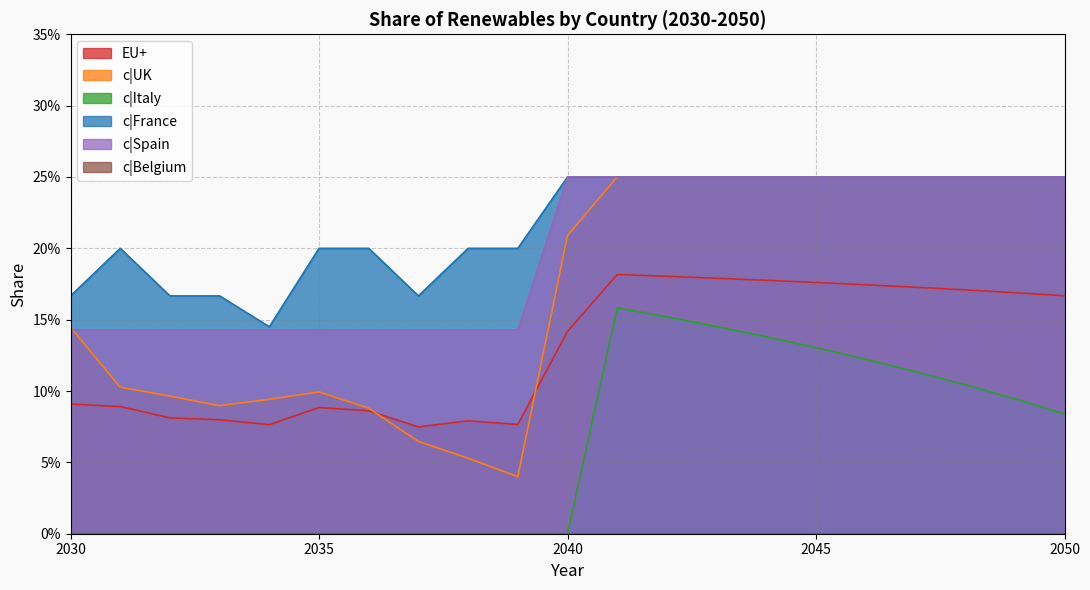

Rank the categories by c|UK value from lowest to highest.

2039, 2038, 2037, 2036, 2033, 2034, 2032, 2035, 2031, 2030, 2040, 2041, 2042, 2043, 2044, 2045, 2046, 2047, 2048, 2049, 2050